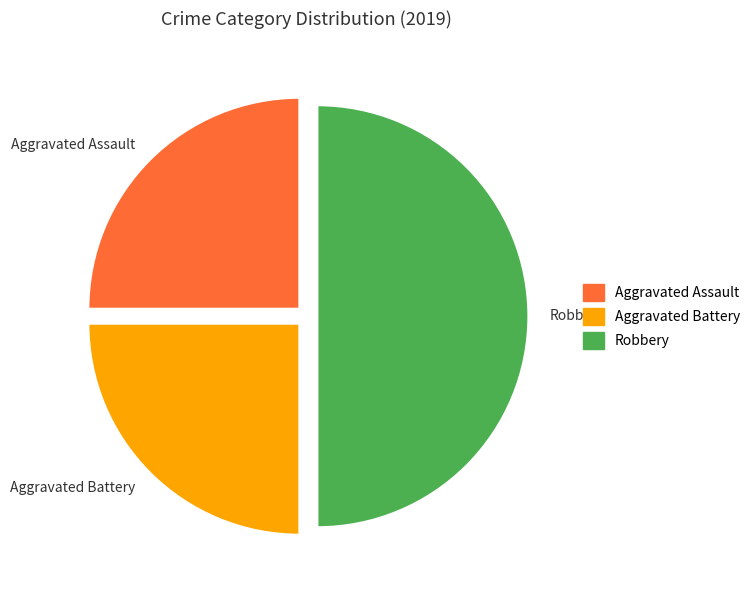

Is the sum of Robbery and Aggravated Assault greater than half?

Yes